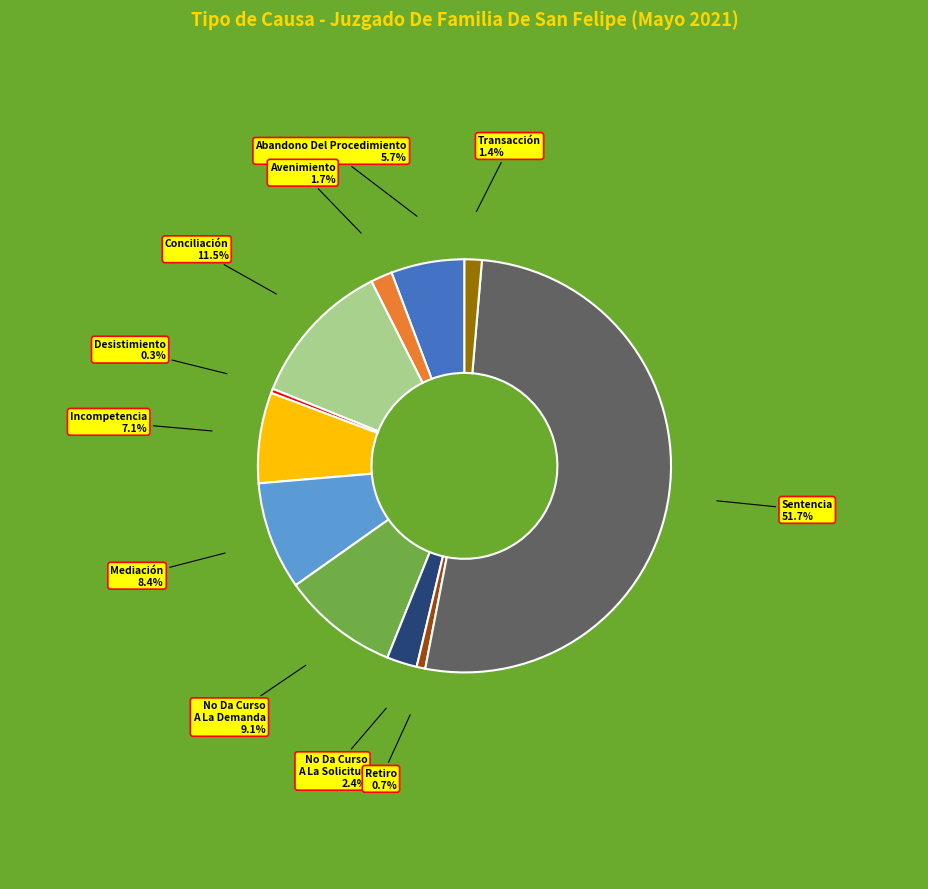

How many slices are in this pie chart?

11